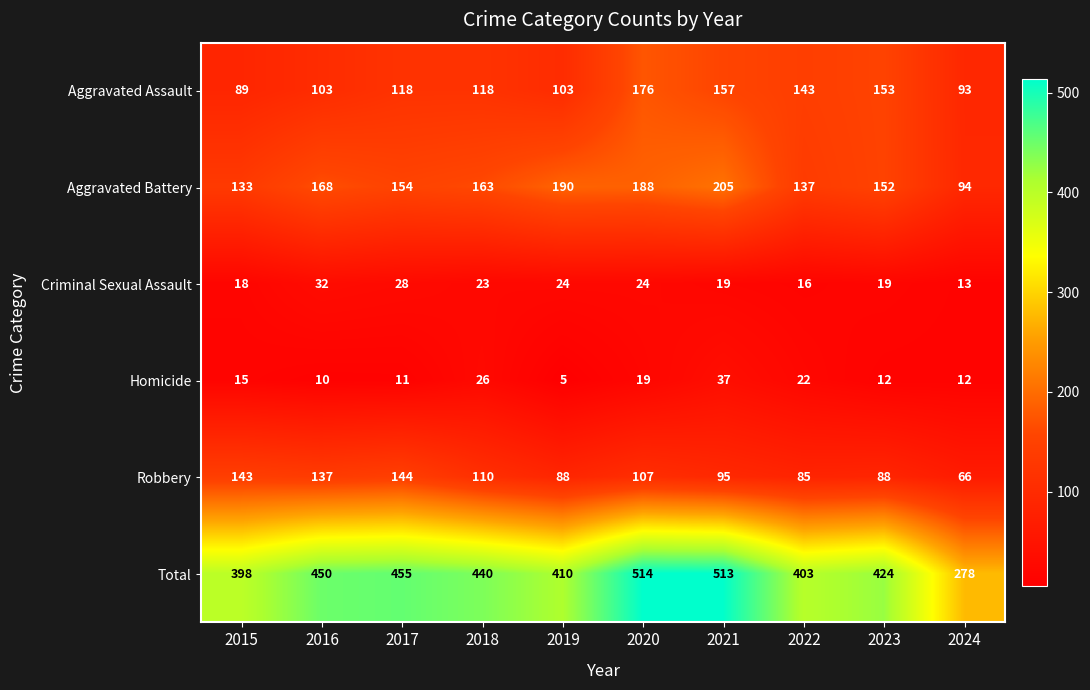

Rank the series at 2022 from lowest to highest value.

Criminal Sexual Assault, Homicide, Robbery, Aggravated Battery, Aggravated Assault, Total